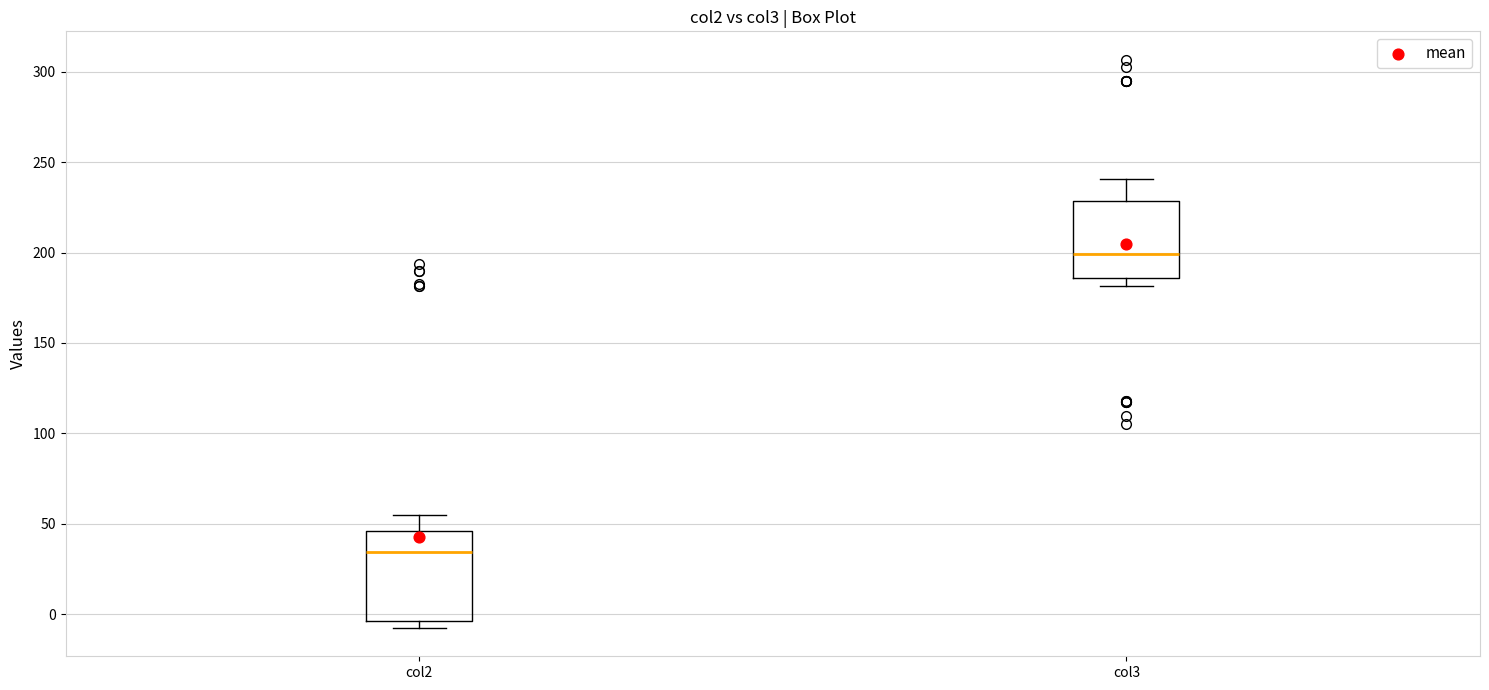

Comparing the boxes themselves (not the whiskers), which one is the tallest?

col2